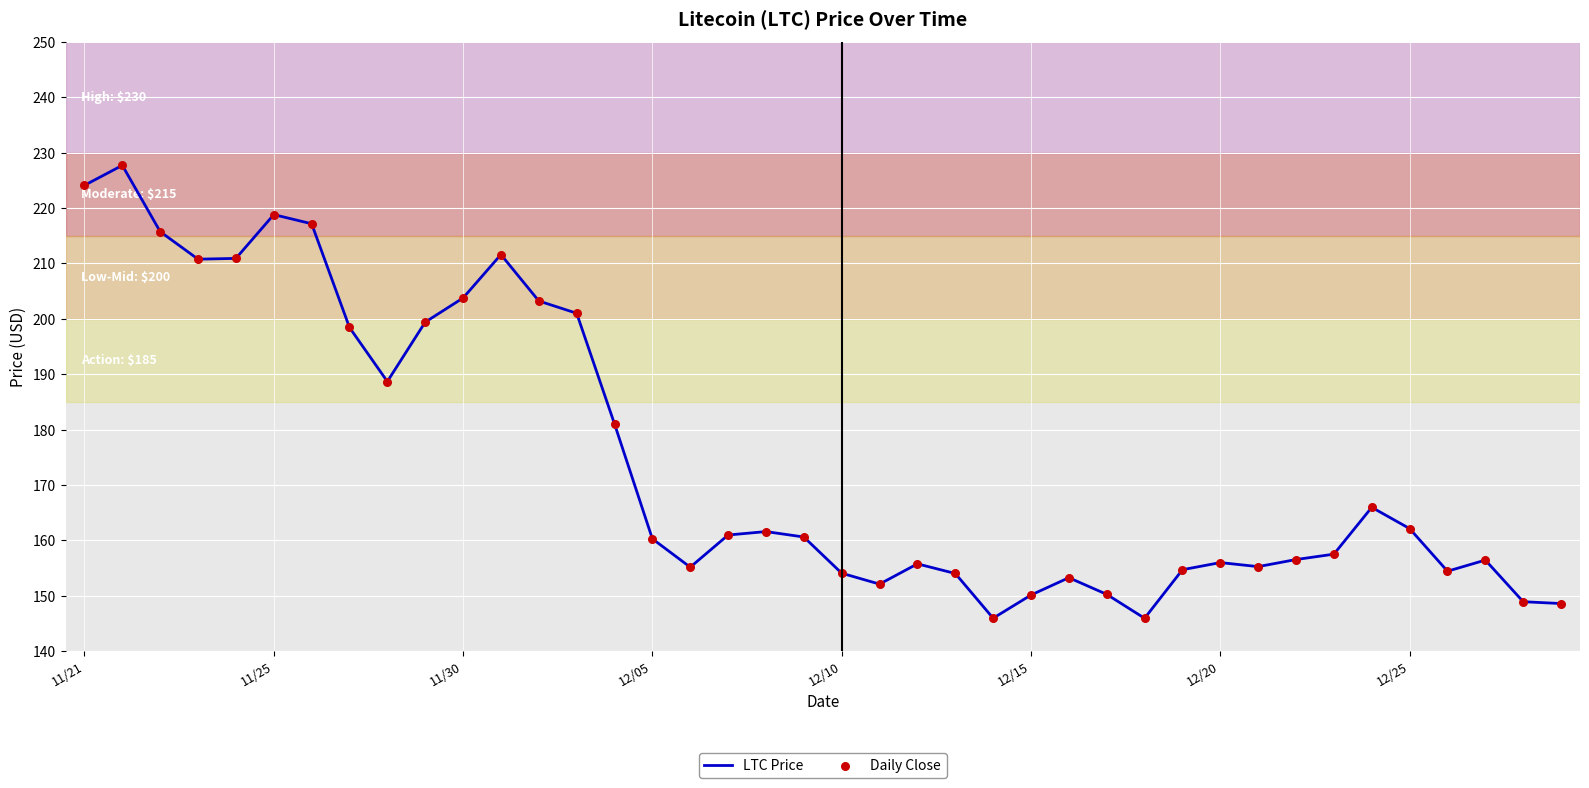

What is the difference between the maximum and minimum values?

81.8